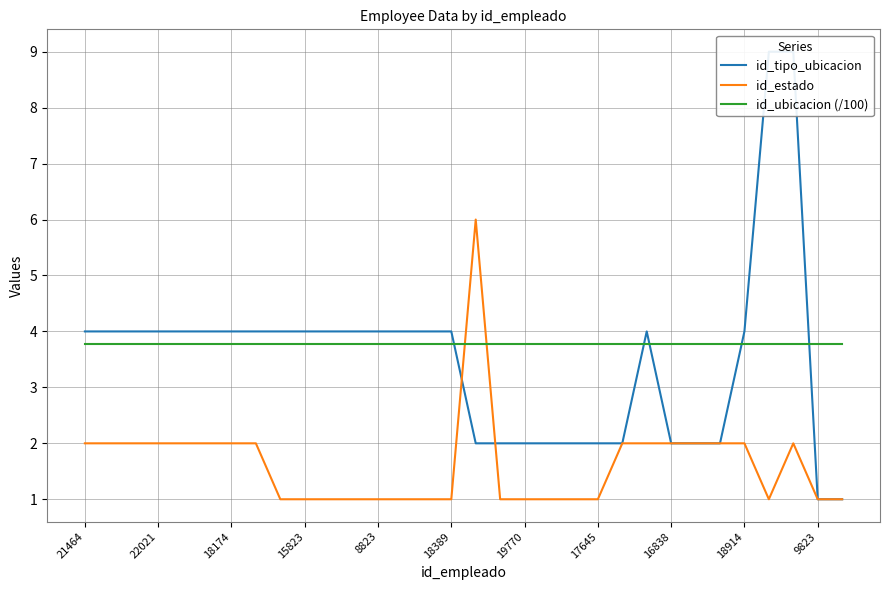

What is the maximum value for id_estado?

6.0